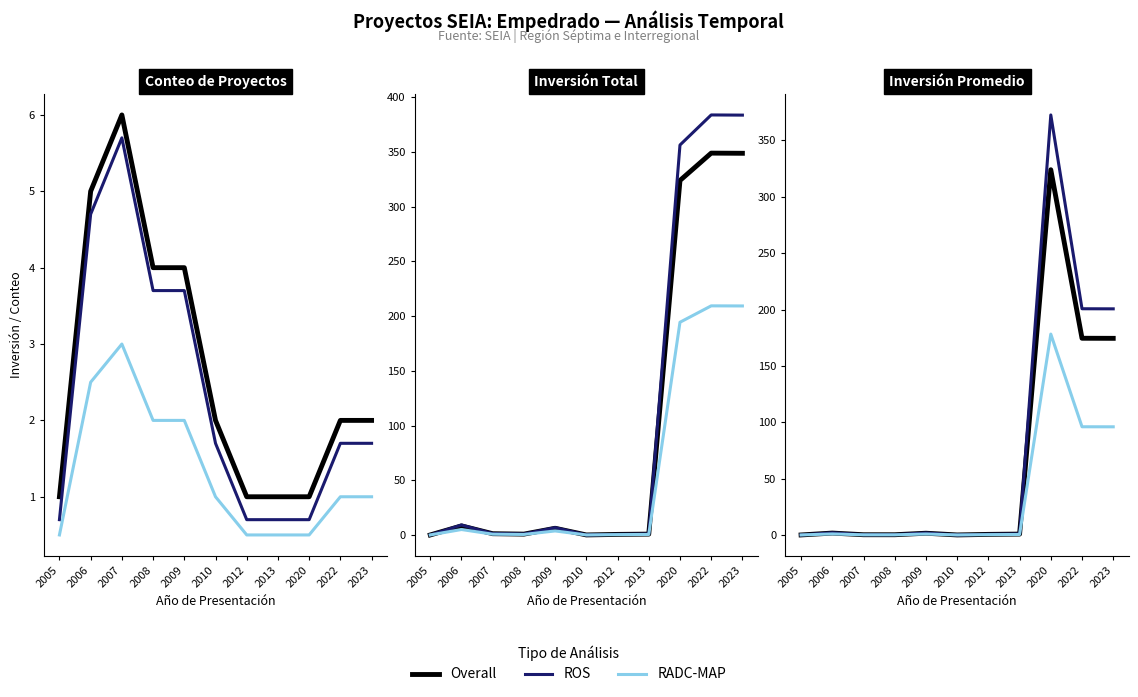

What are all the series names shown in the legend?

Overall, ROS, RADC-MAP